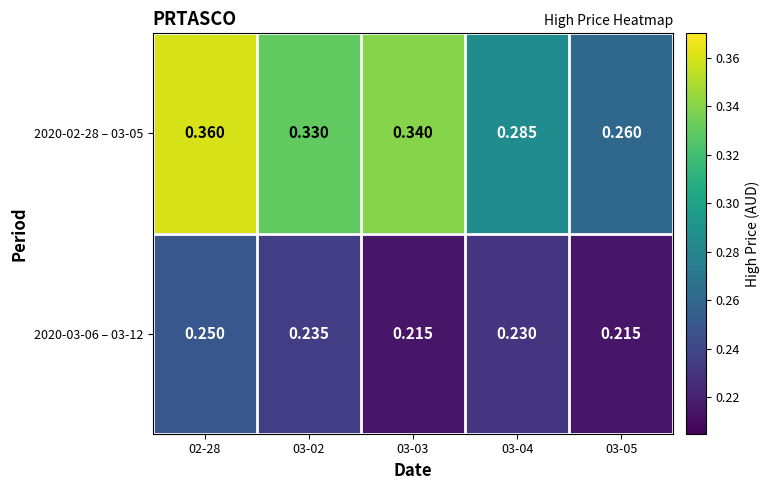

List the series in order of their overall mean, lowest first.

2020-03-06 – 03-12, 2020-02-28 – 03-05